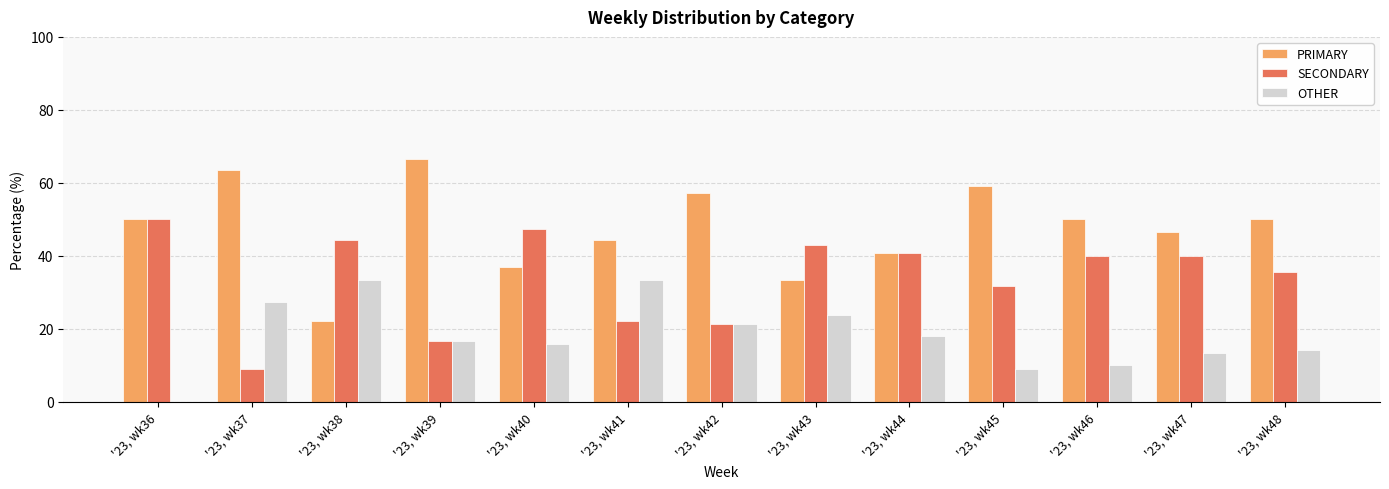

How many series are shown in this chart?

3